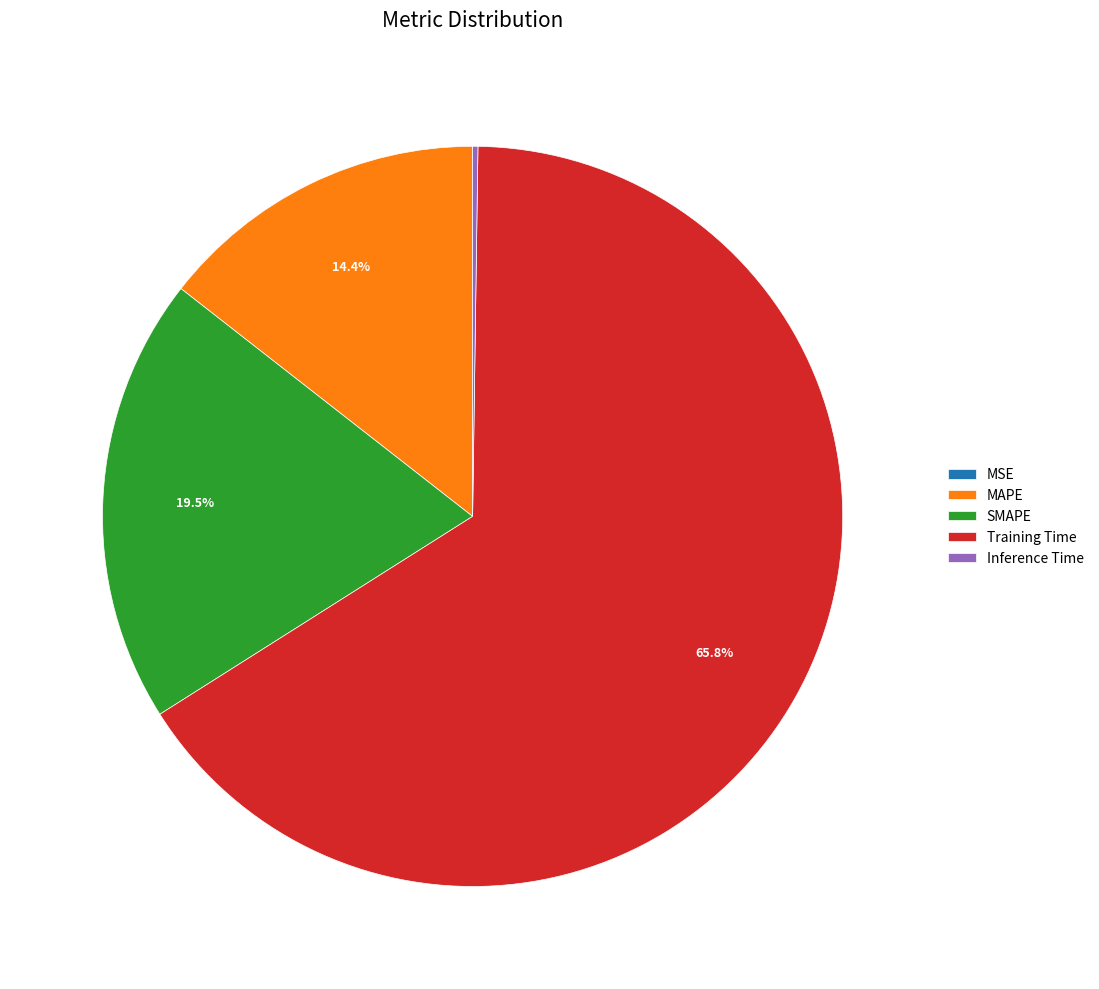

Which slice is the largest?

Training Time